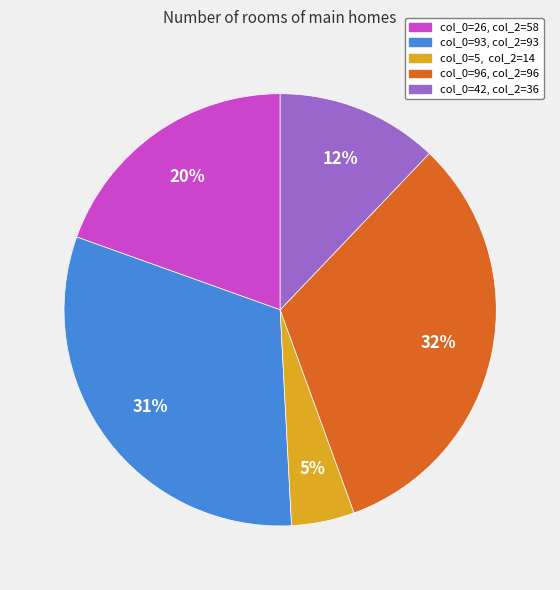

Is the sum of col_0=93, col_2=93 and col_0=96, col_2=96 greater than half?

Yes